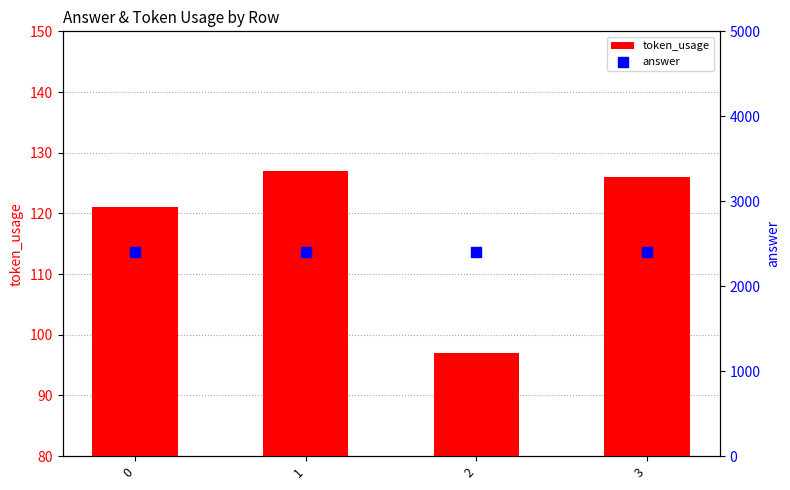

What are all the series names shown in the legend?

token_usage, answer